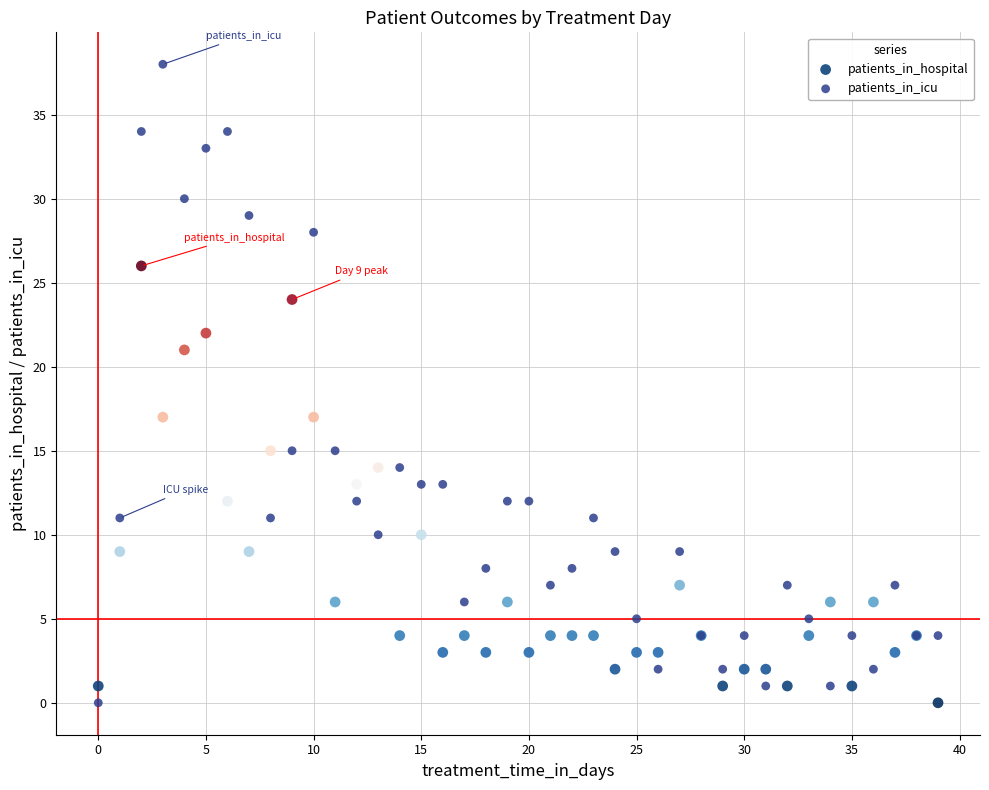

Which series reaches the maximum Y coordinate?

patients_in_icu